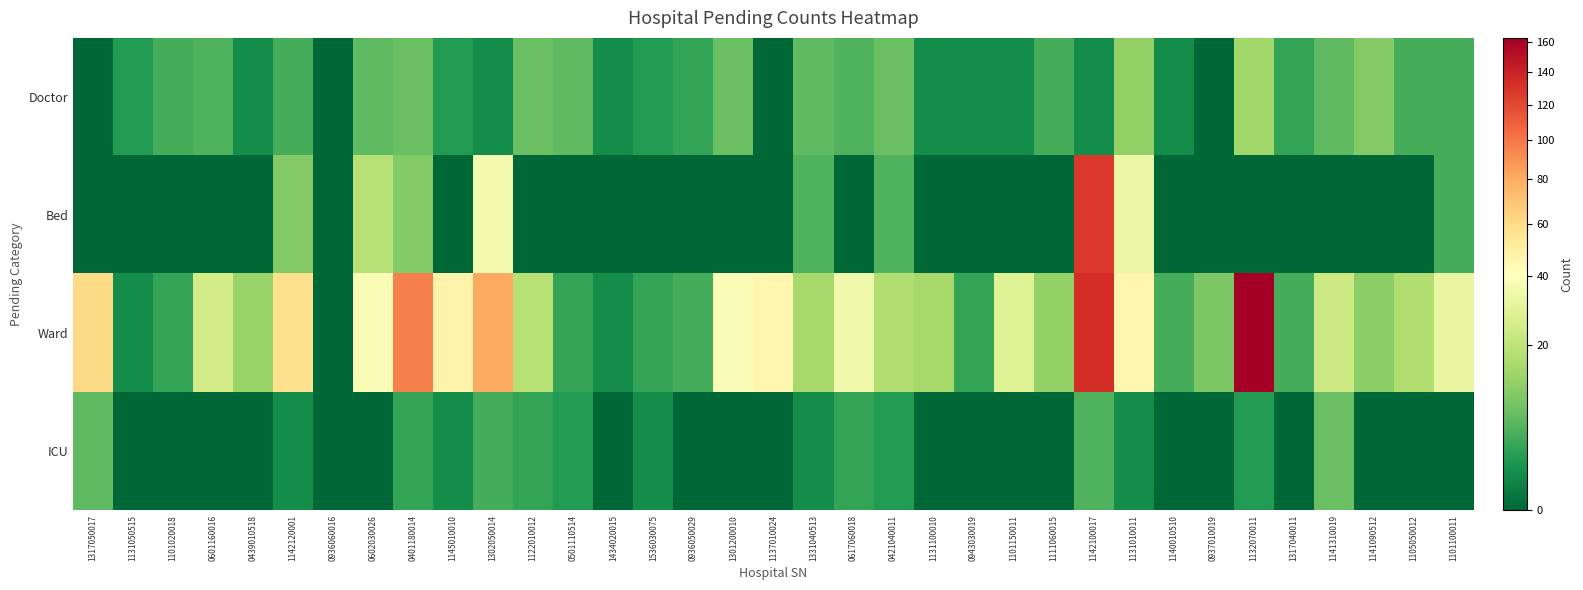

What is the greatest value displayed?

163